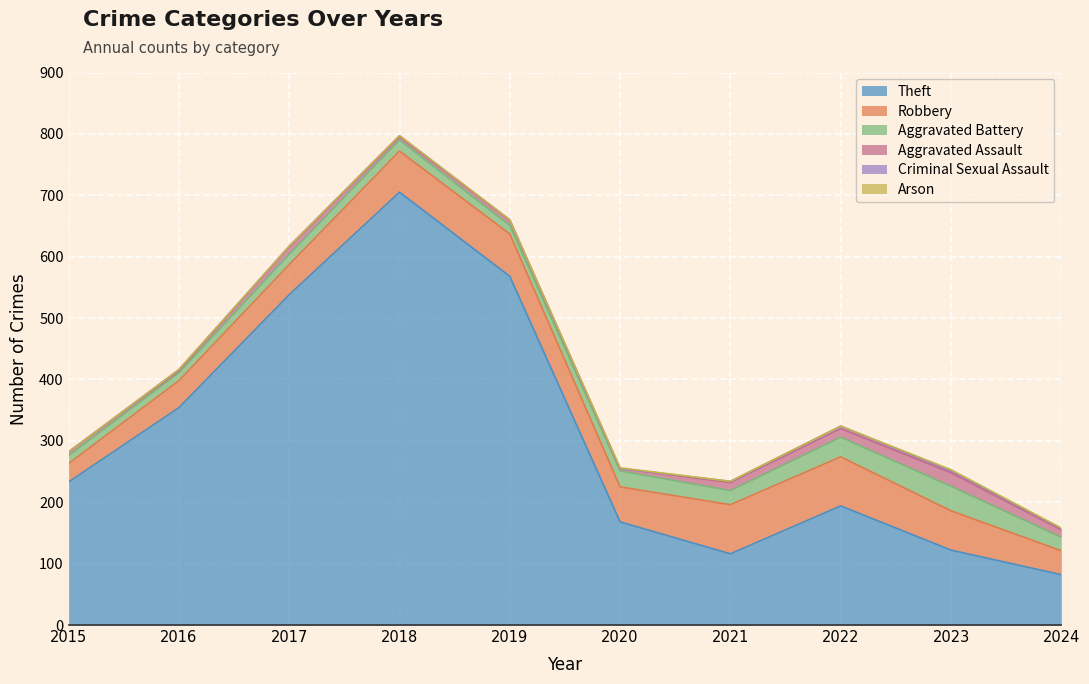

The value of Arson at 2024 is 0. True or false?

False